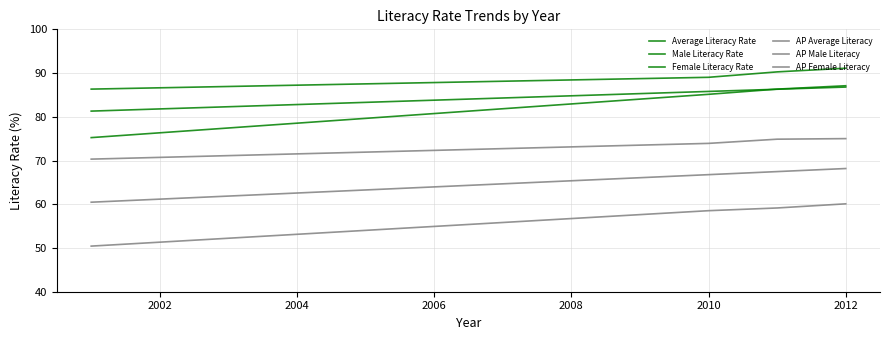

How many distinct data groups are displayed?

6